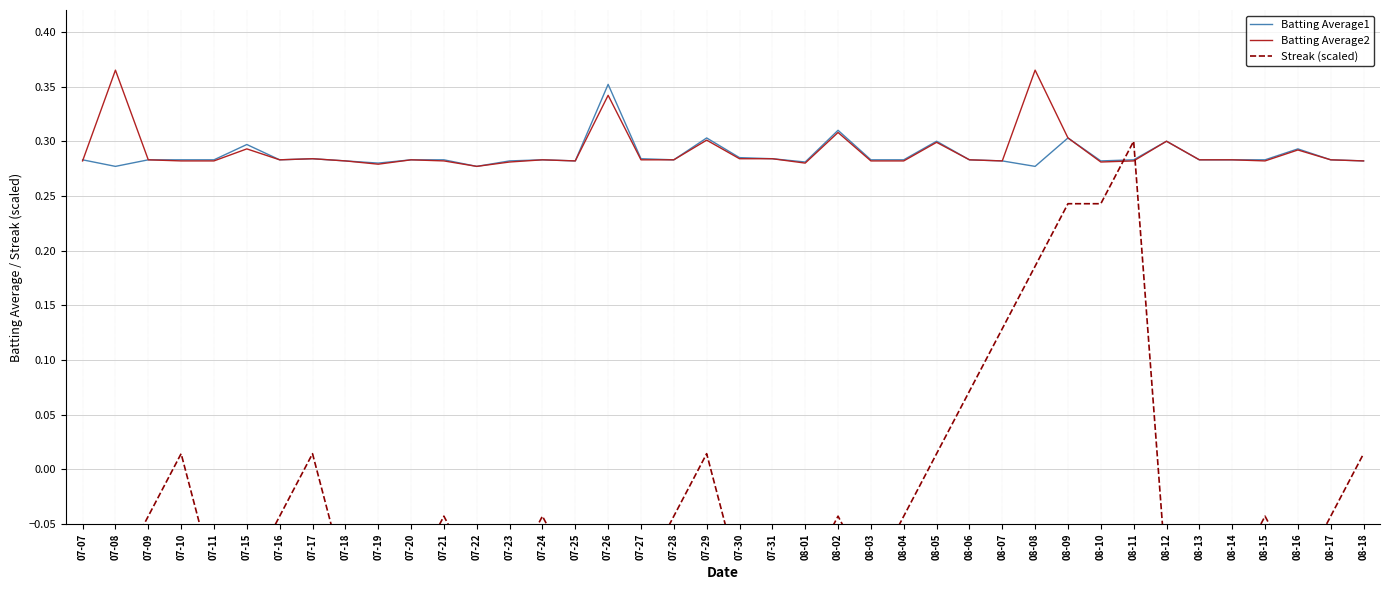

The value of Batting Average2 at 07-31 is 0.3. True or false?

True